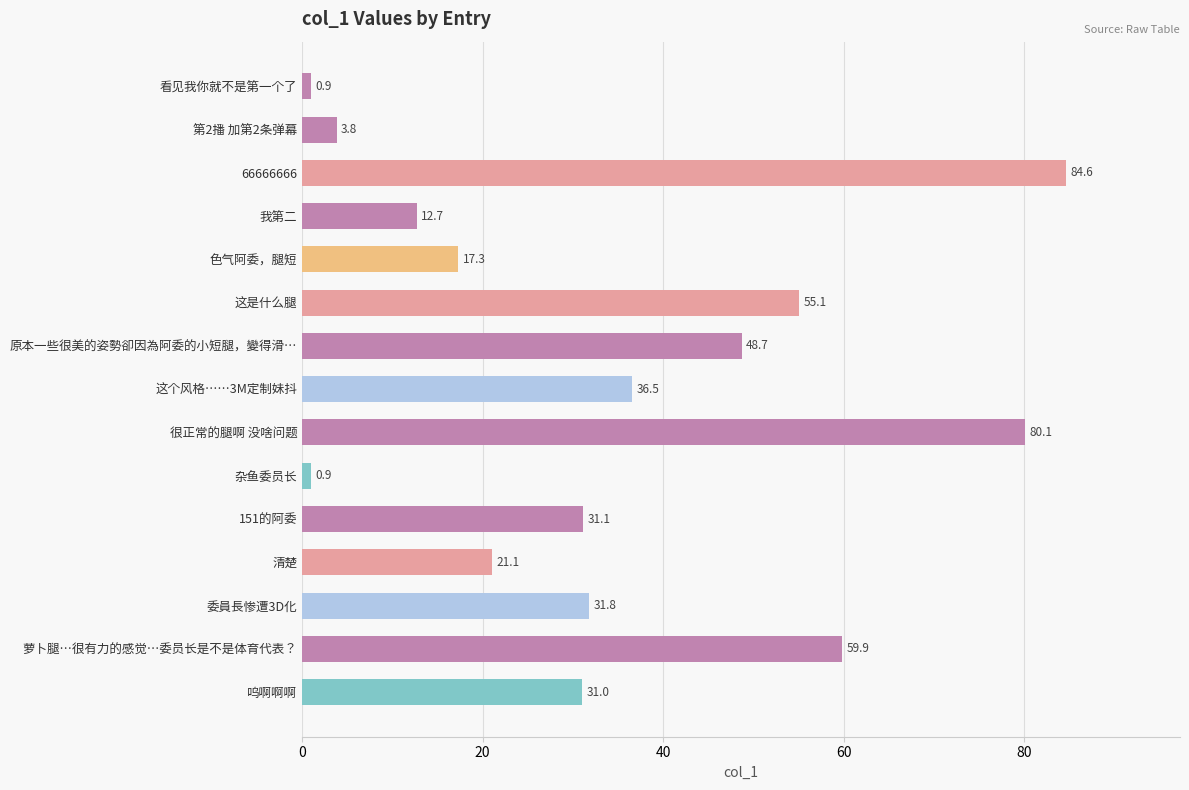

Is it true that the value at 萝卜腿…很有力的感觉…委员长是不是体育代表？ is 92.3?

False